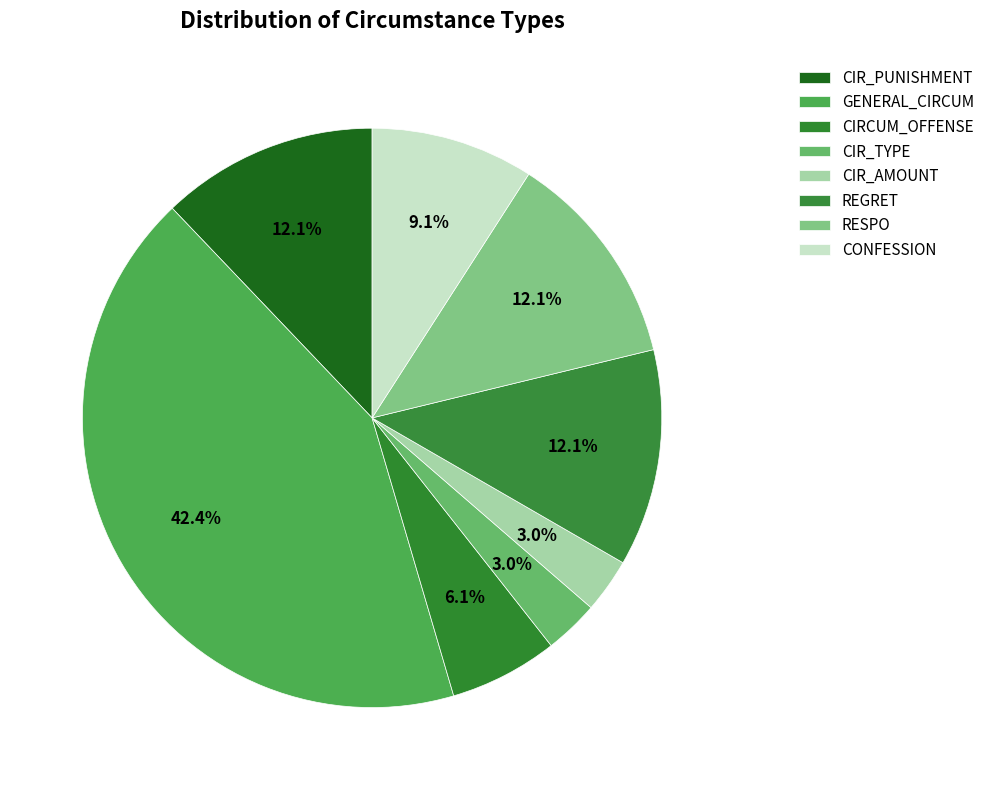

Between RESPO and CIR_TYPE, which is larger?

RESPO